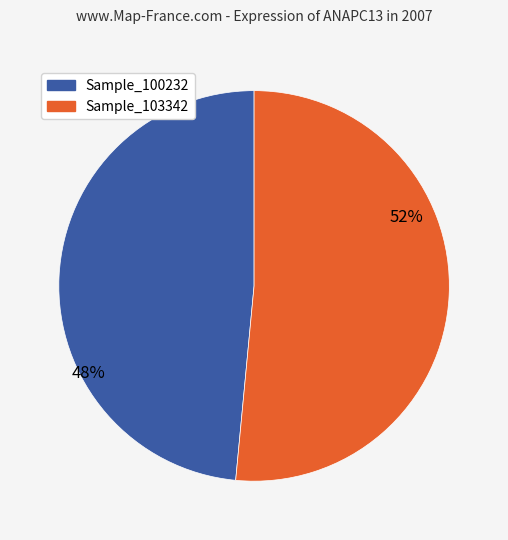

Is there a majority slice in this chart?

Yes